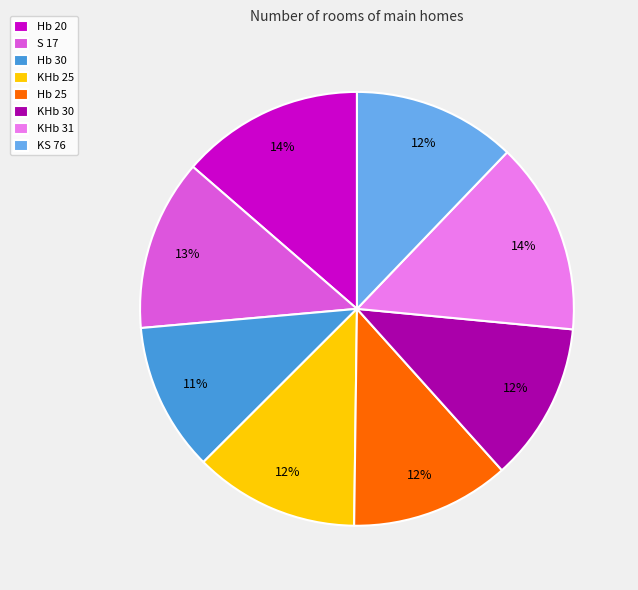

To the nearest percent, what portion does Hb 20 represent?

14%